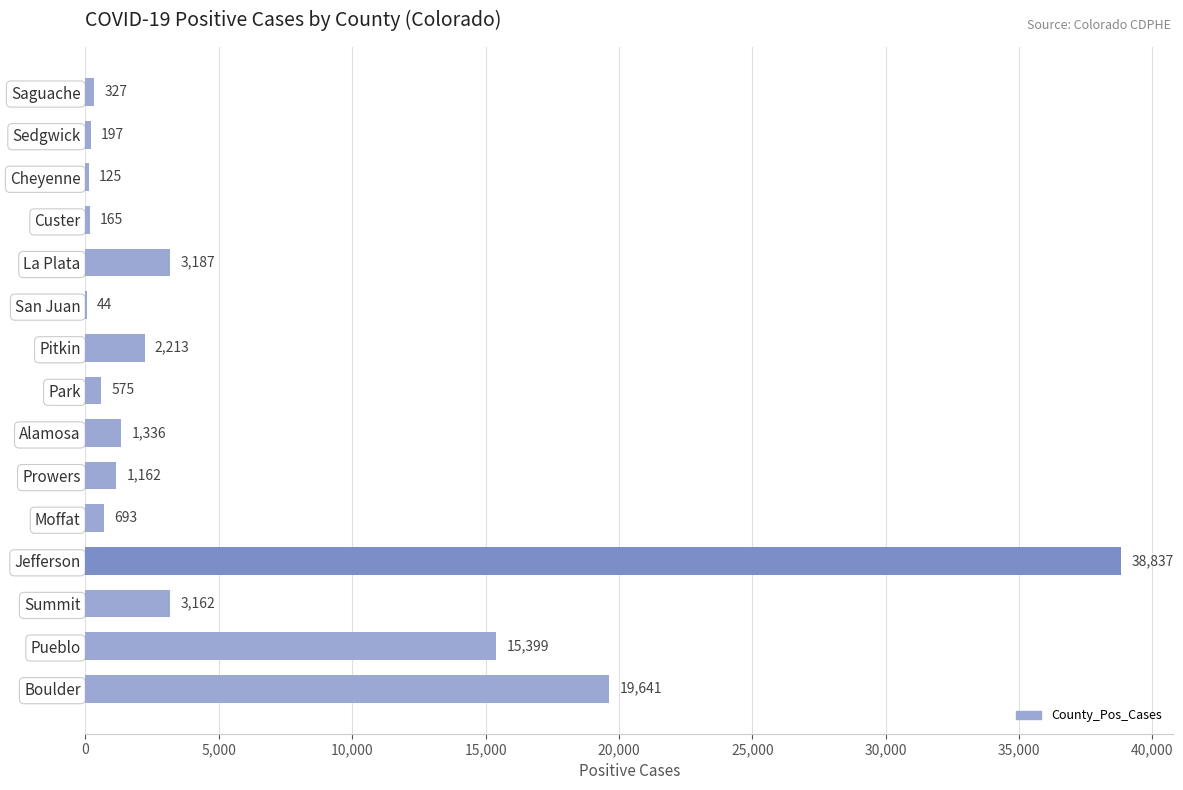

True or false: the data shows 165 at Custer.

True